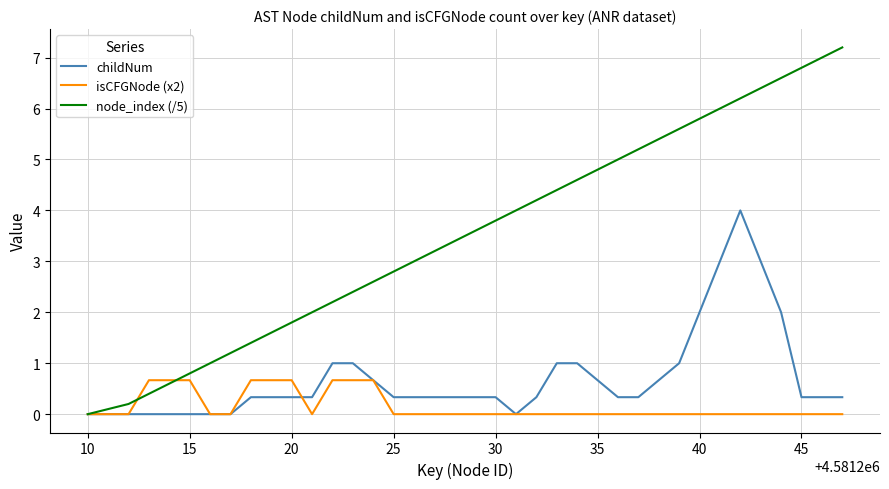

What is the maximum value for isCFGNode (x2)?

0.7